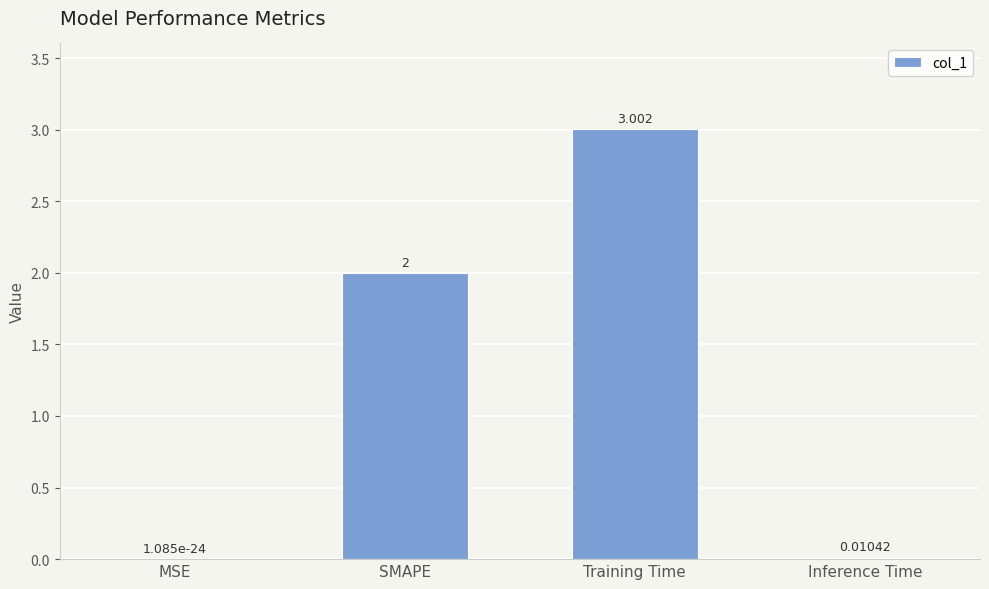

What is the approximate value at Training Time?

3.0